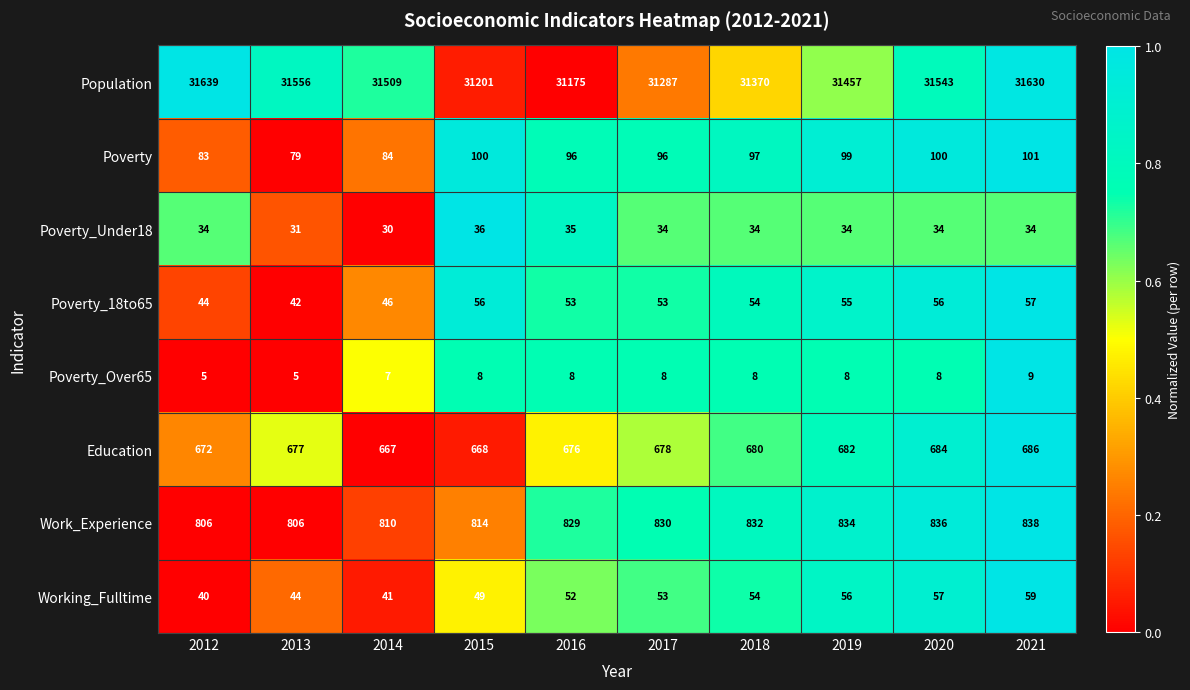

What is the sum of all Poverty_Under18 values?

336